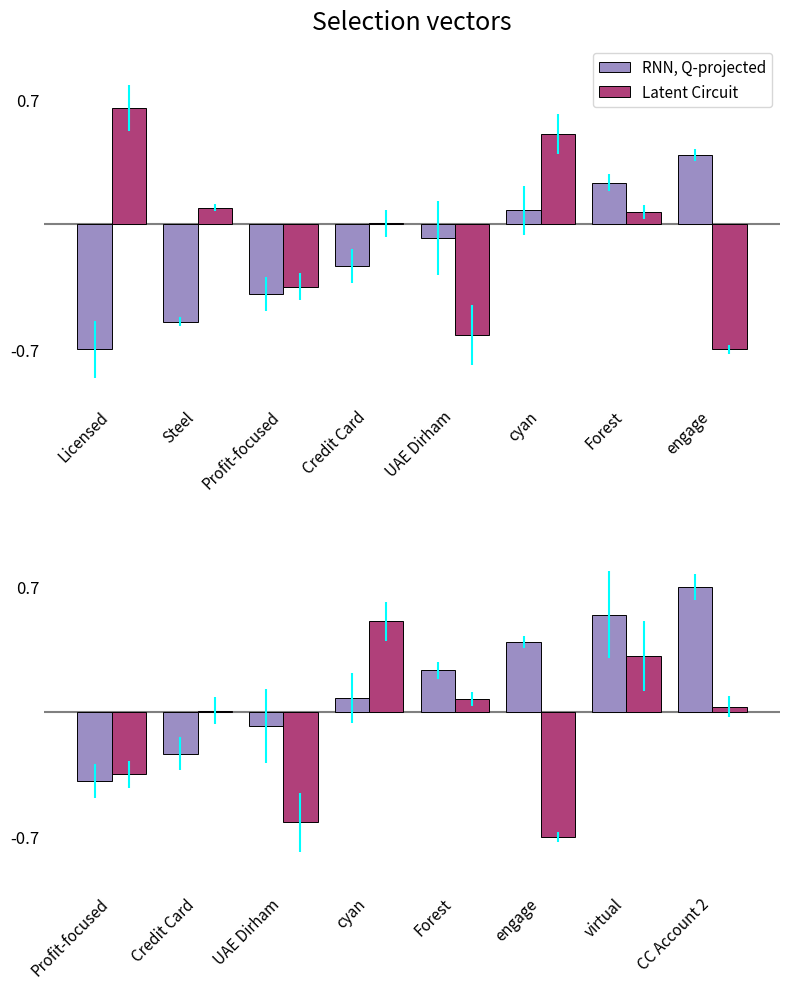

Which series has the largest range (max minus min)?

Latent Circuit